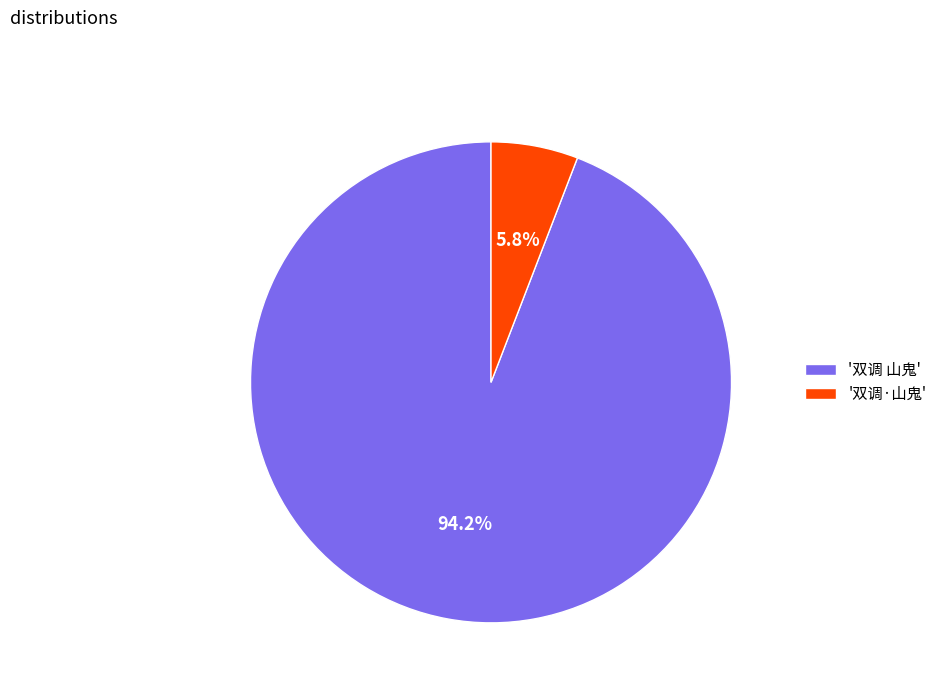

Which category has the smallest portion of the pie?

'双调·山鬼'